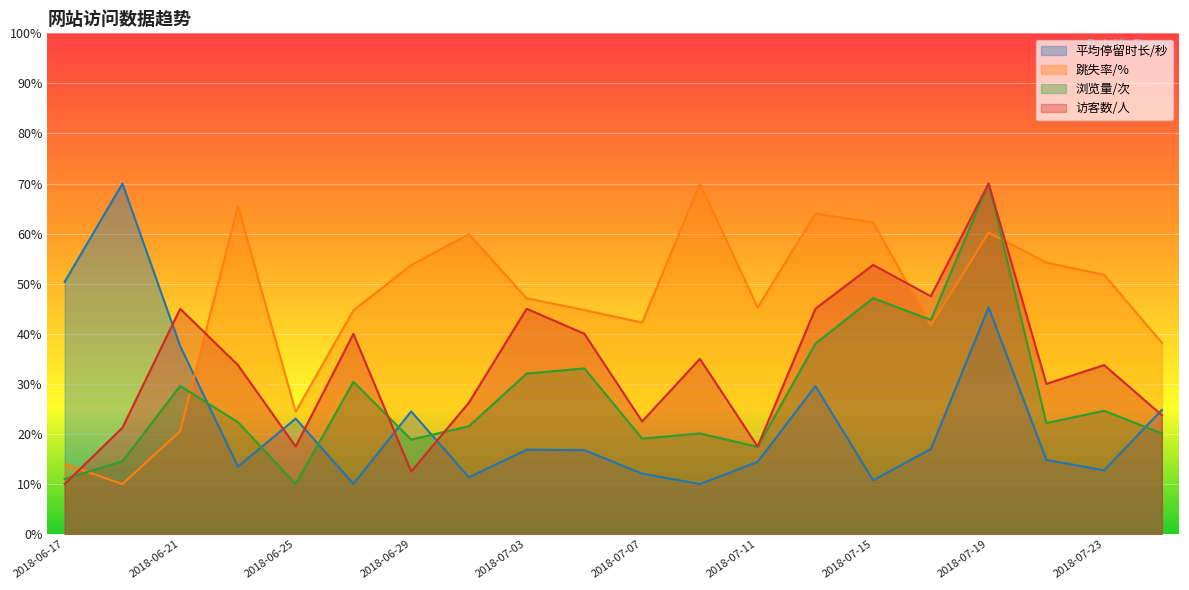

What is the value of the 浏览量/次 point at the 3rd from the left?

29.6